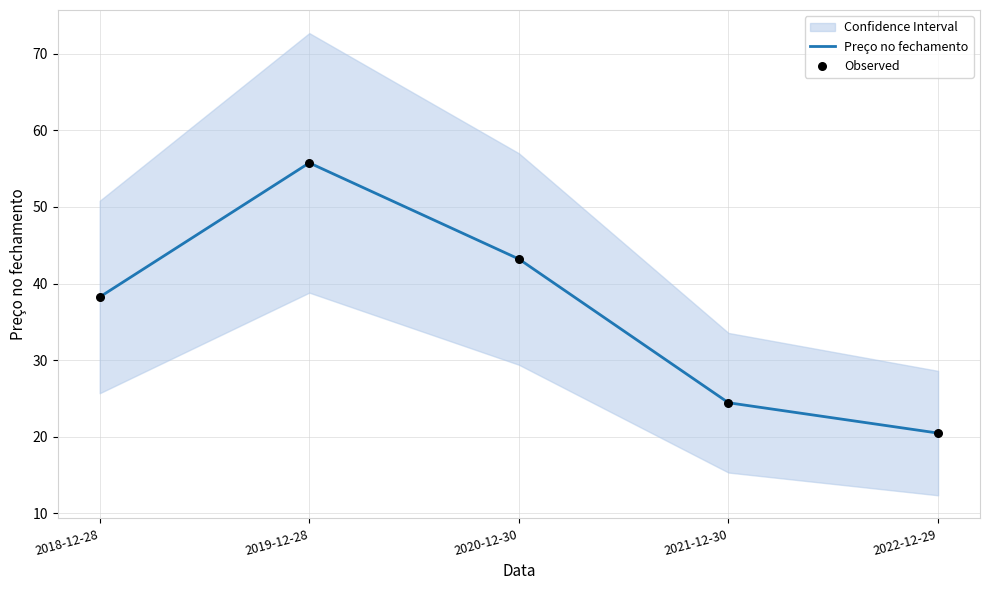

Which series has the largest total across all categories?

Preço no fechamento